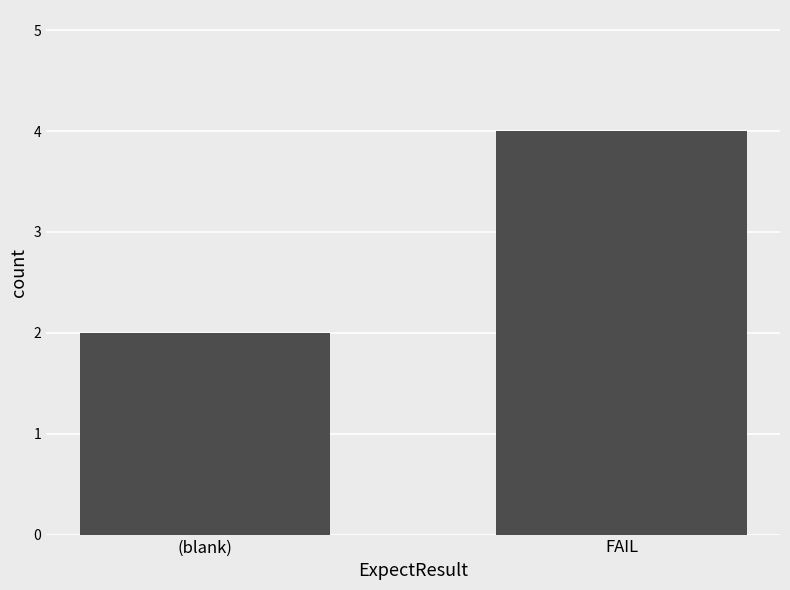

What position from the right is FAIL?

1